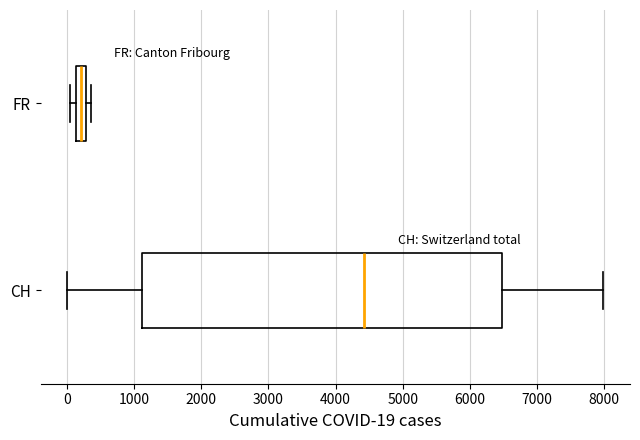

Which box's median line is the furthest to the left?

FR